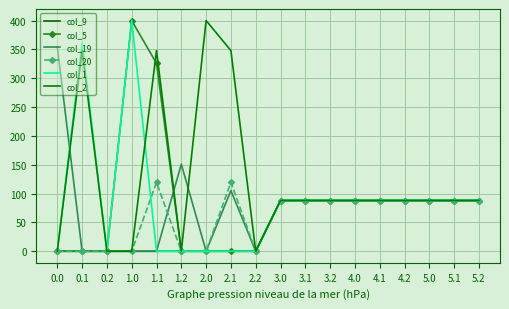

How many col_9 values are between 0 and 88?

18